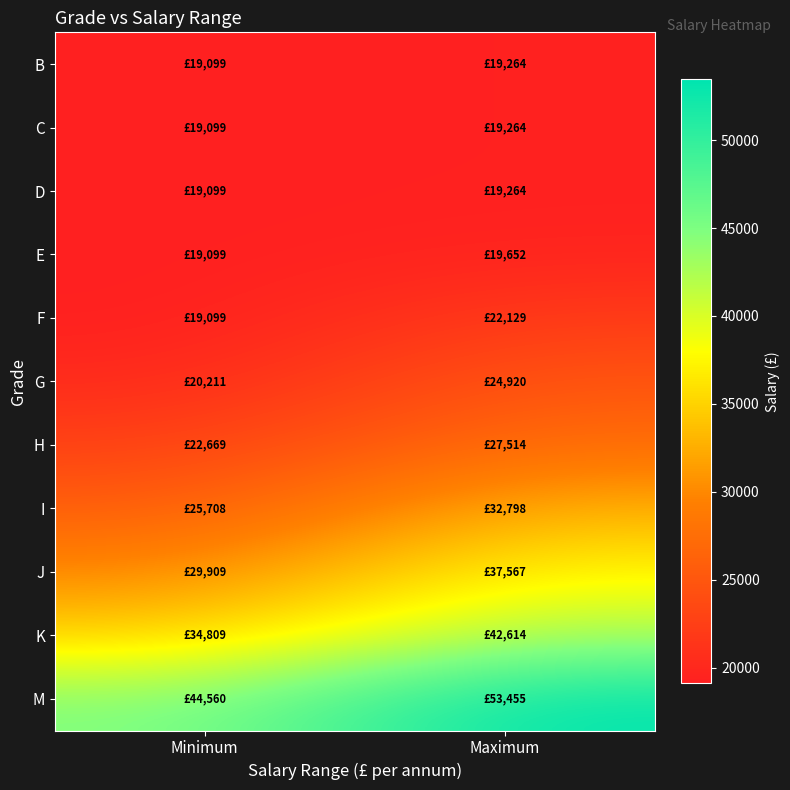

Reading left to right, transcribe all the data shown in this chart.

B: Minimum=19099	Maximum=19264
C: Minimum=19099	Maximum=19264
D: Minimum=19099	Maximum=19264
E: Minimum=19099	Maximum=19652
F: Minimum=19099	Maximum=22129
G: Minimum=20211	Maximum=24920
H: Minimum=22669	Maximum=27514
I: Minimum=25708	Maximum=32798
J: Minimum=29909	Maximum=37567
K: Minimum=34809	Maximum=42614
M: Minimum=44560	Maximum=53455